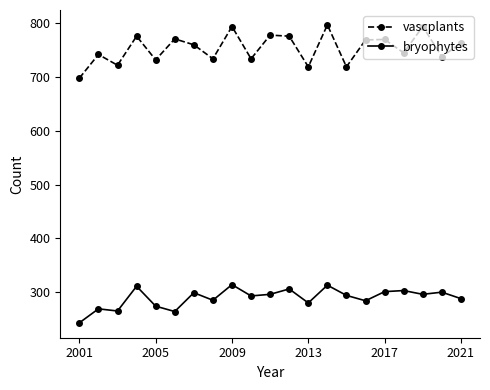

What are all the series names shown in the legend?

vascplants, bryophytes